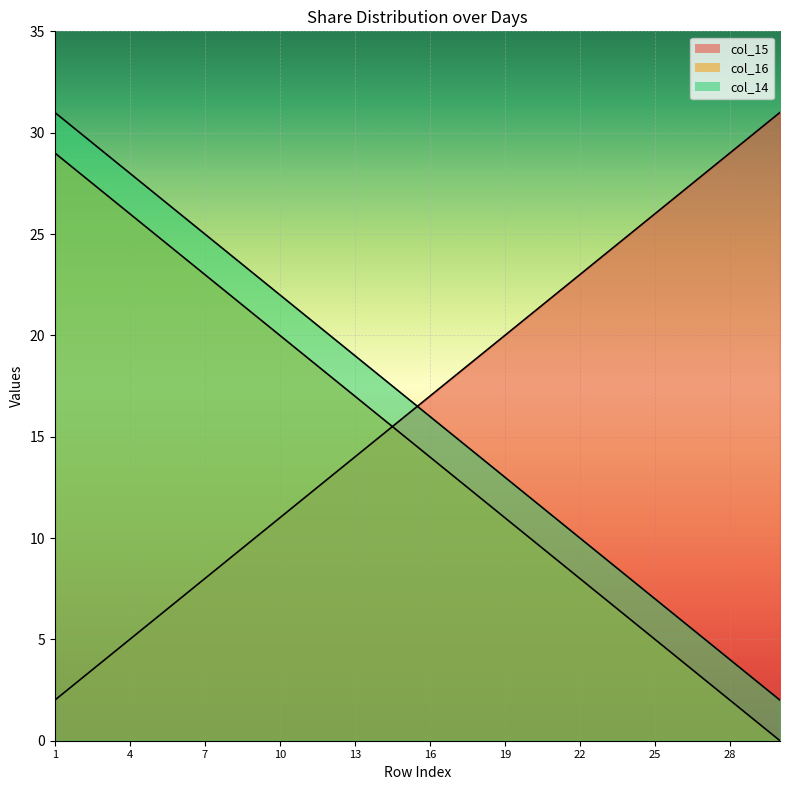

What is the difference between the maximum and minimum values in the col_16 series?

29